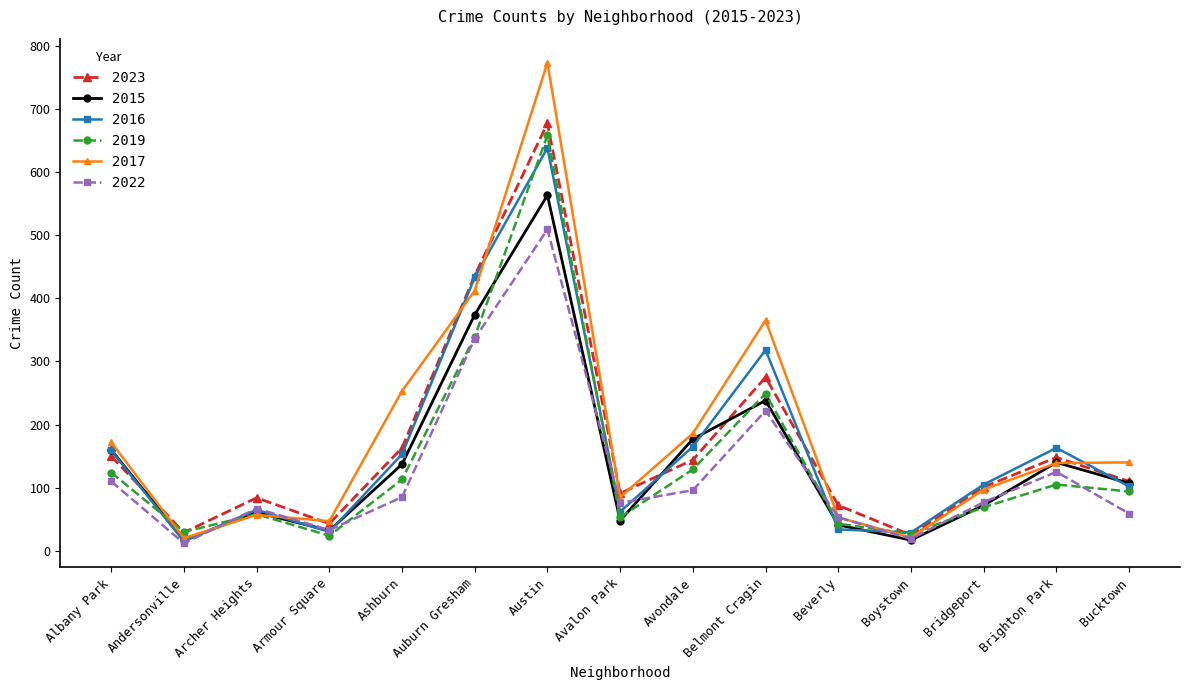

True or false: 2023 has more than 2 interior local peaks.

True